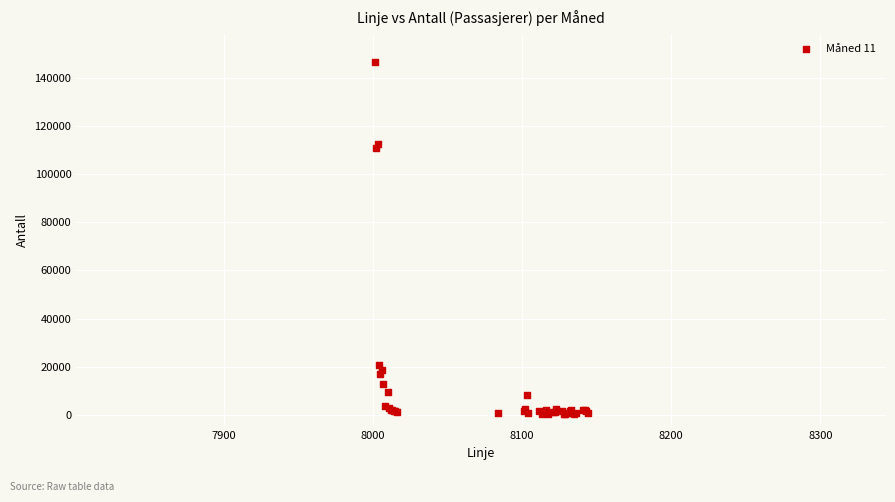

What Y value in the scatter plot is closest to 73376?

110811